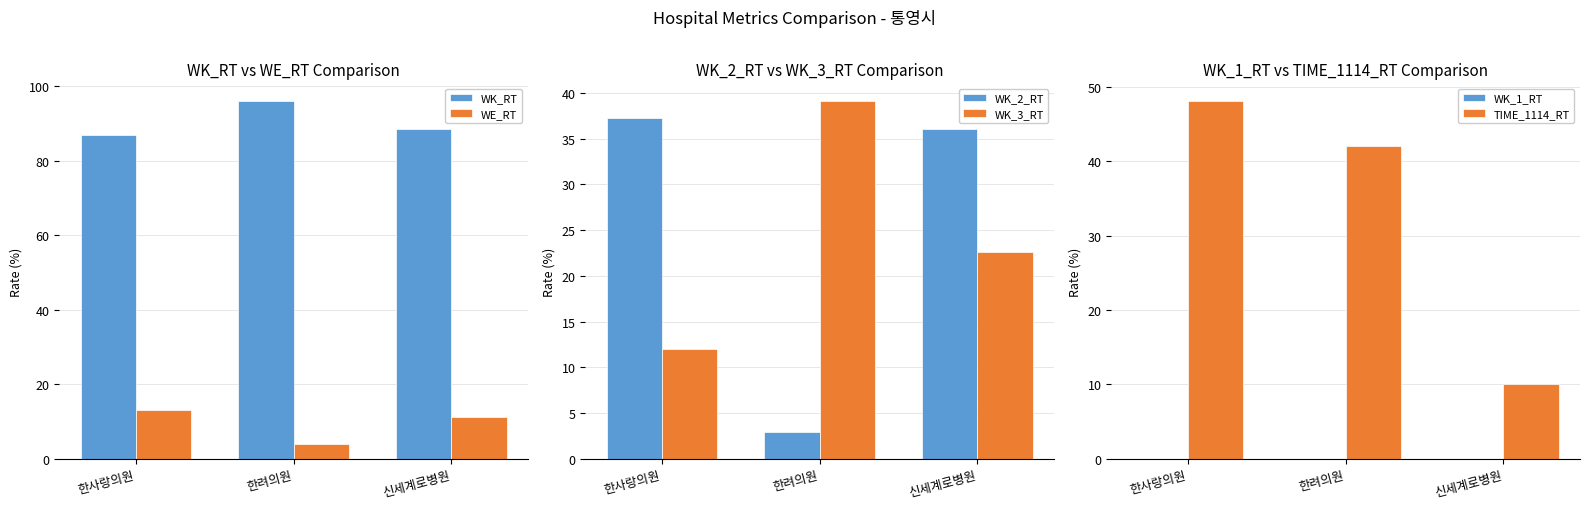

At which category is the sum across all series the highest?

한사랑의원